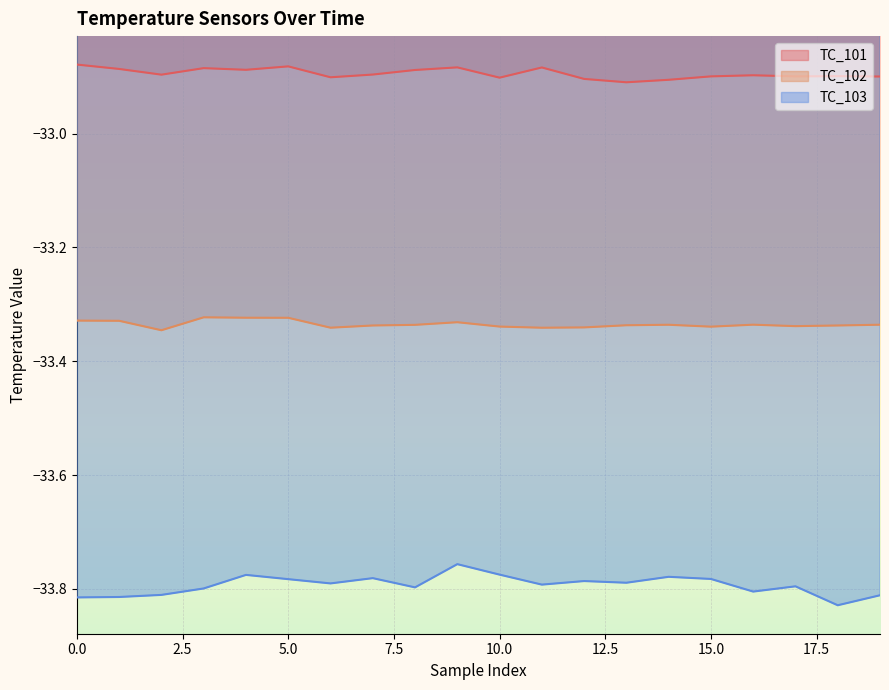

What is the value of the TC_102 point at the 6th from the left?

-33.3